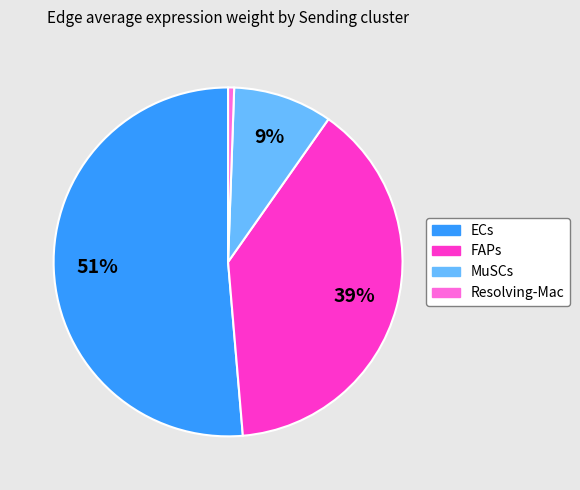

Does any single category account for the majority?

Yes